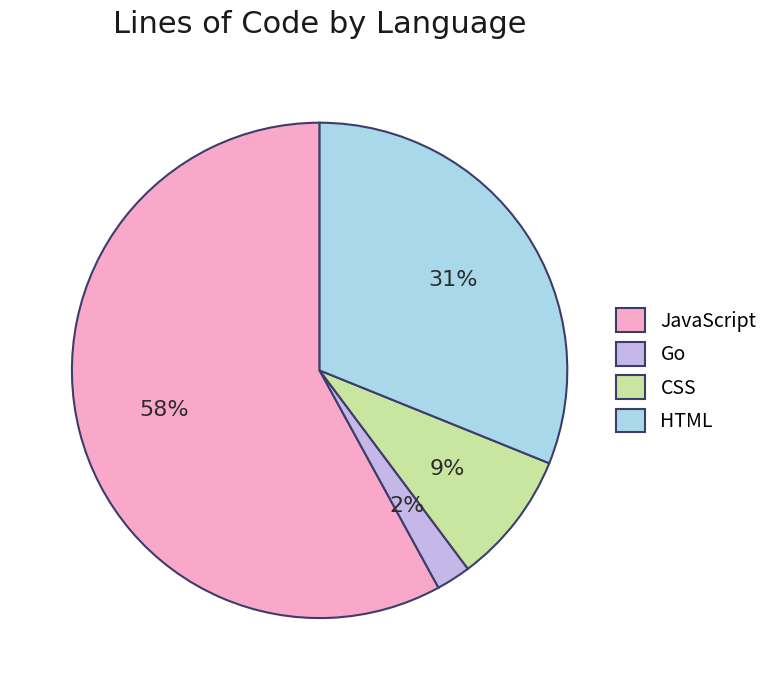

To the nearest percent, what percentage of the pie is JavaScript?

58%